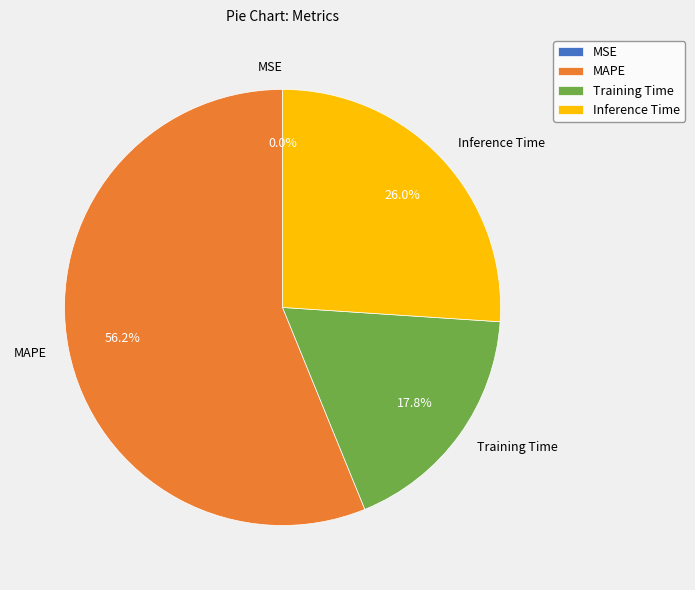

What is the largest slice in the pie chart?

MAPE